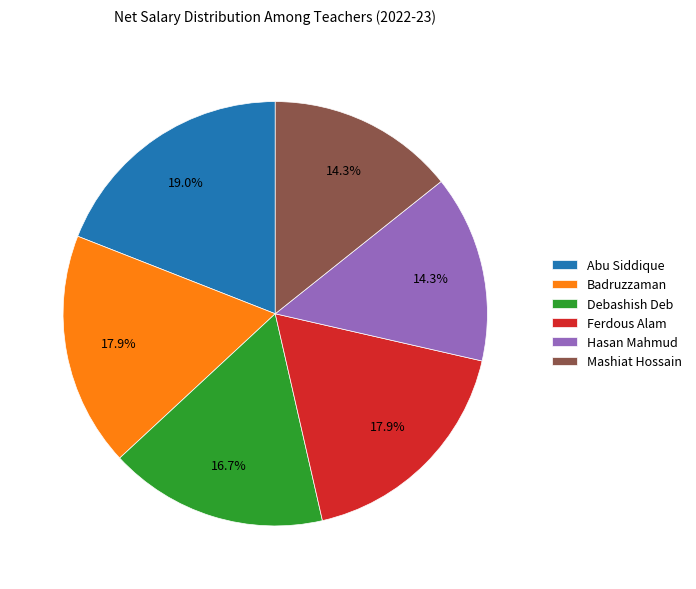

Count the number of slices in the pie.

6